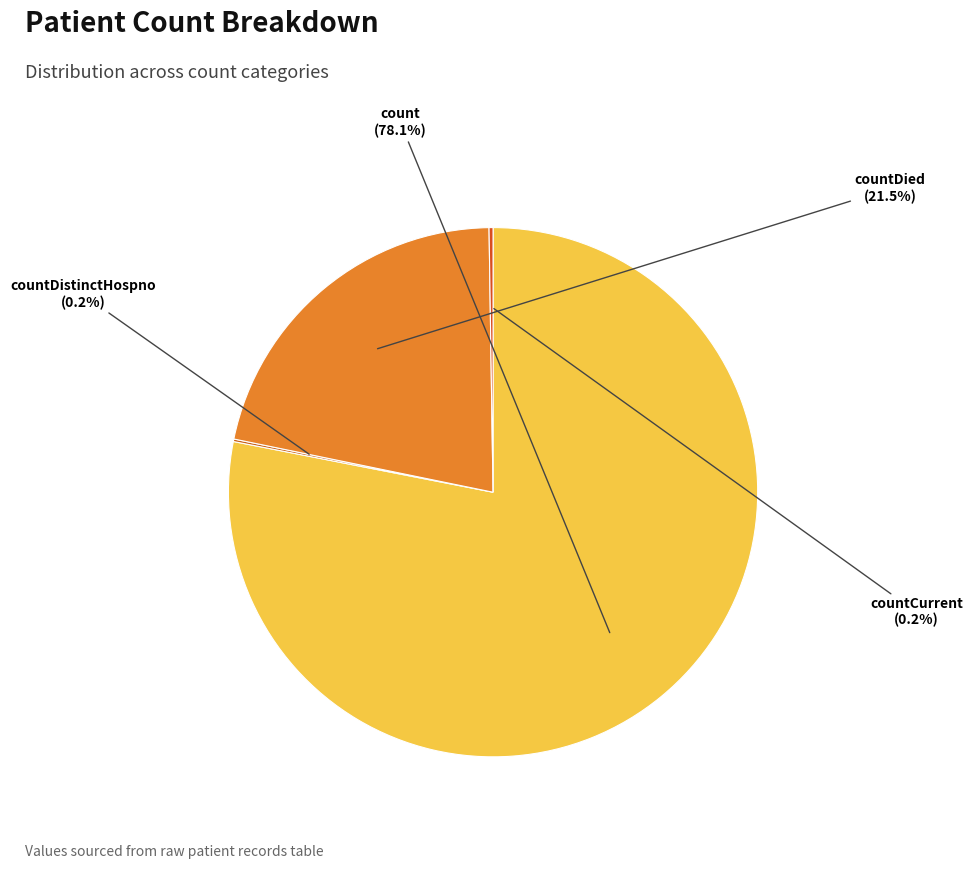

What is the majority slice?

count